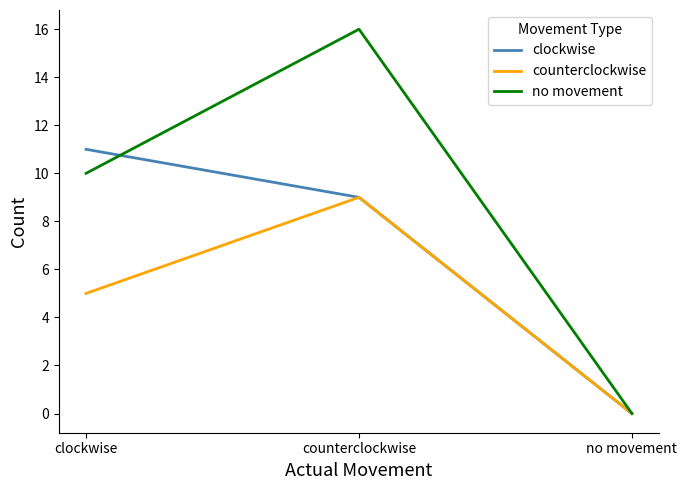

Reading left to right, list all the values displayed in this chart.

clockwise: clockwise=11	counterclockwise=9	no movement=0
counterclockwise: clockwise=5	counterclockwise=9	no movement=0
no movement: clockwise=10	counterclockwise=16	no movement=0